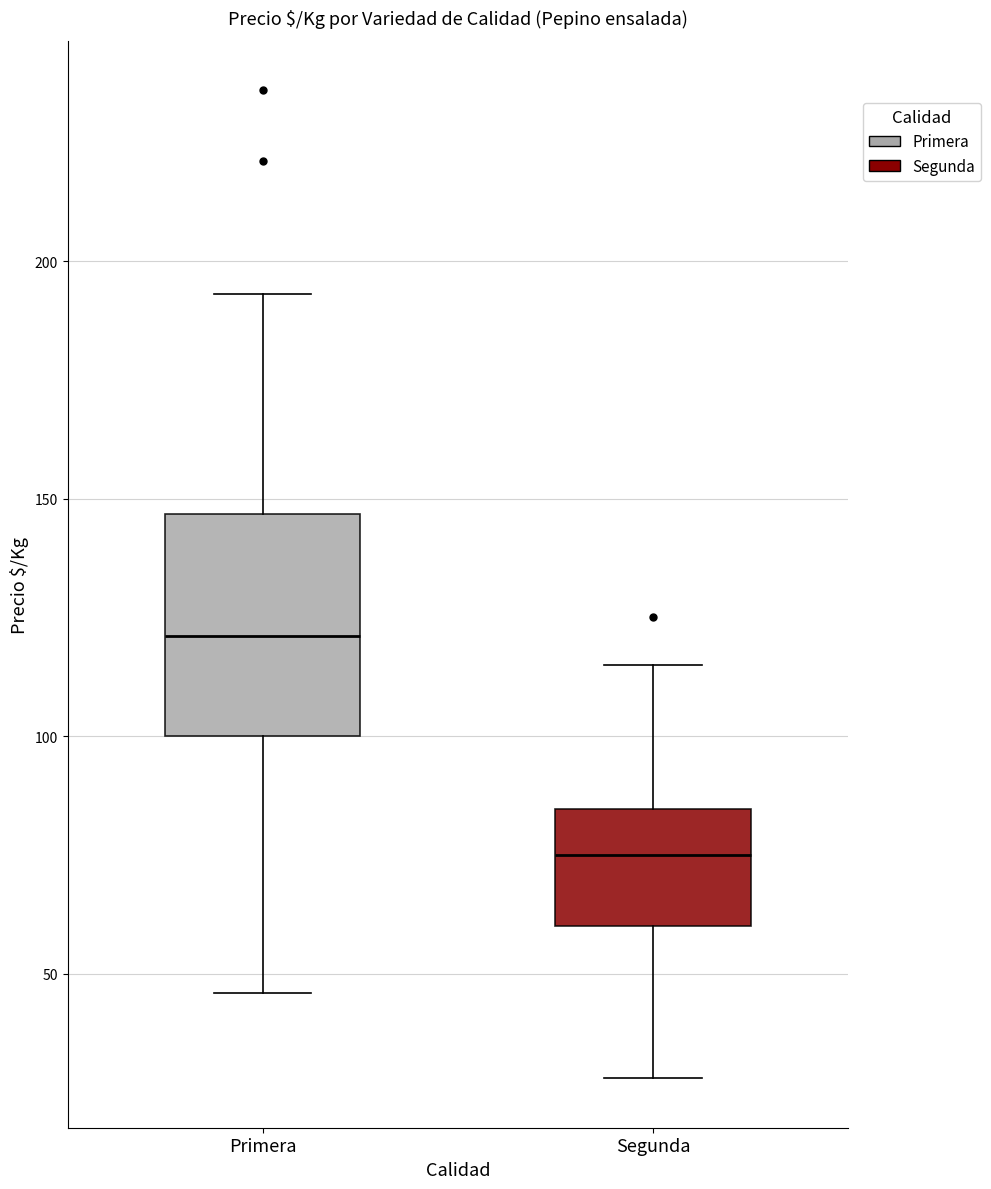

Comparing the boxes themselves (not the whiskers), which one is the tallest?

Primera